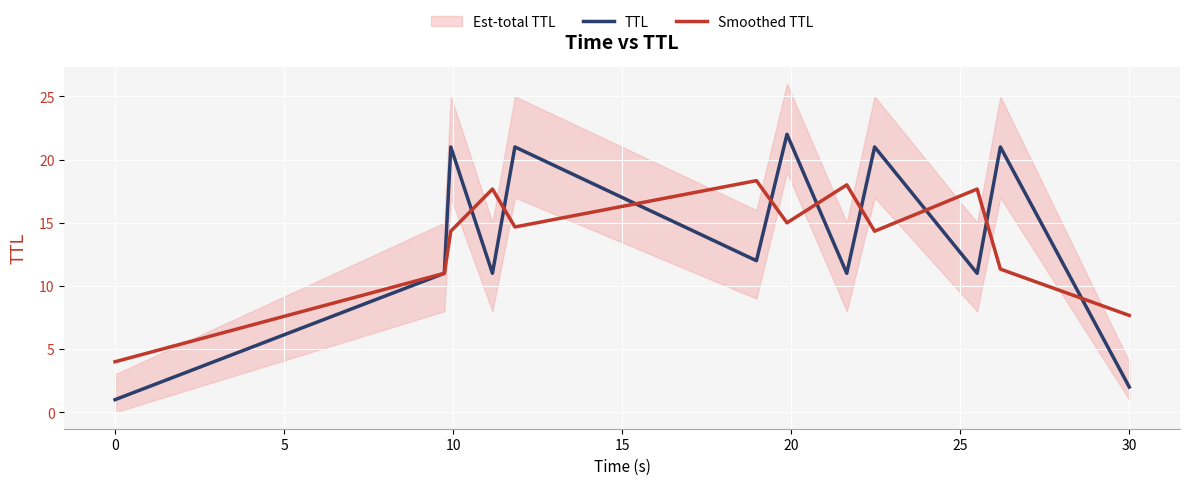

What is the average value of the TTL series?

13.8